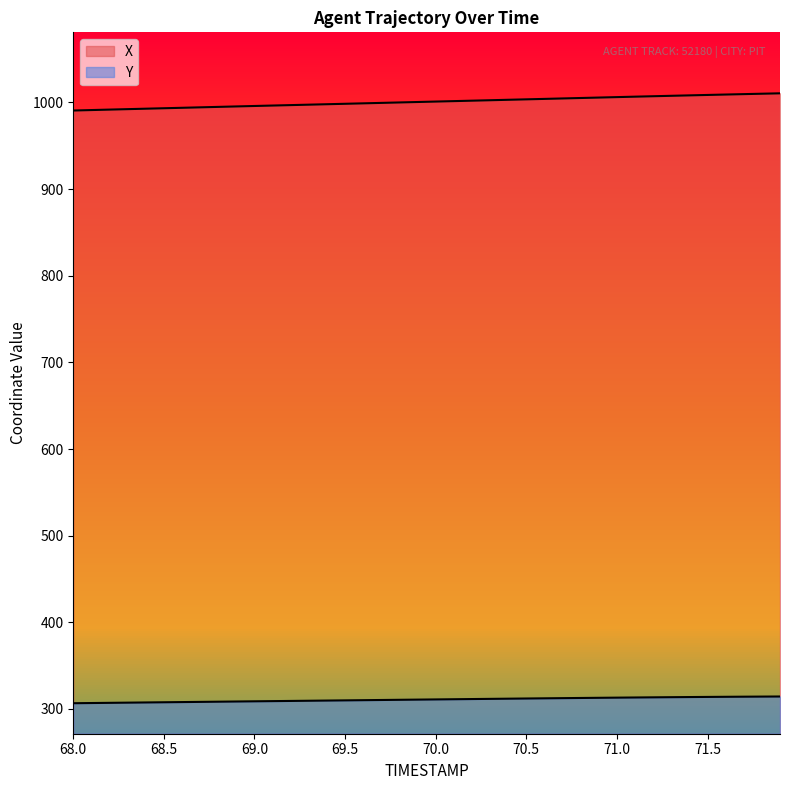

Where is X nearest to the value 1000?

69.8